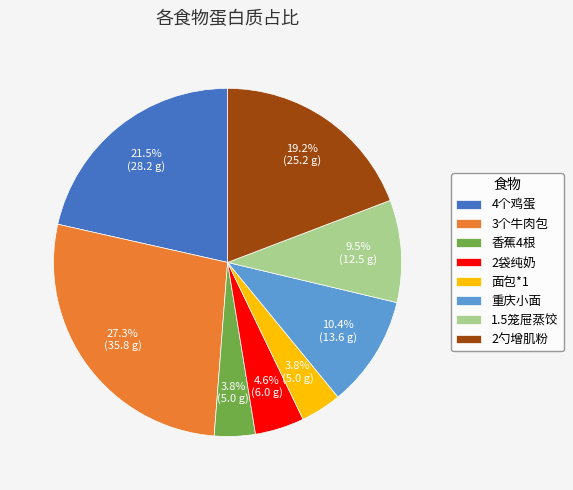

To the nearest percent, what portion does 2袋纯奶 represent?

5%